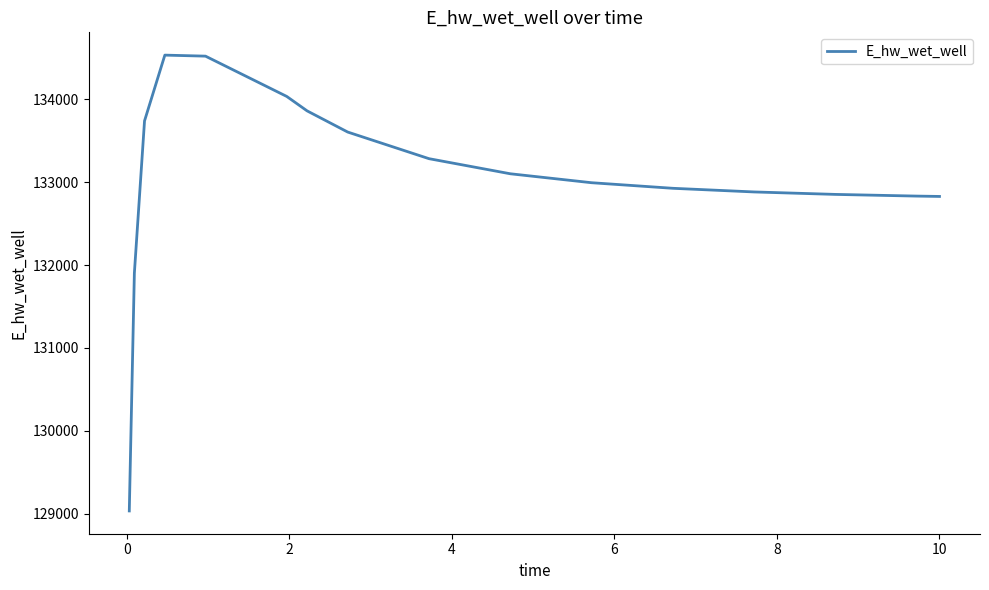

What is the greatest value displayed?

134531.3